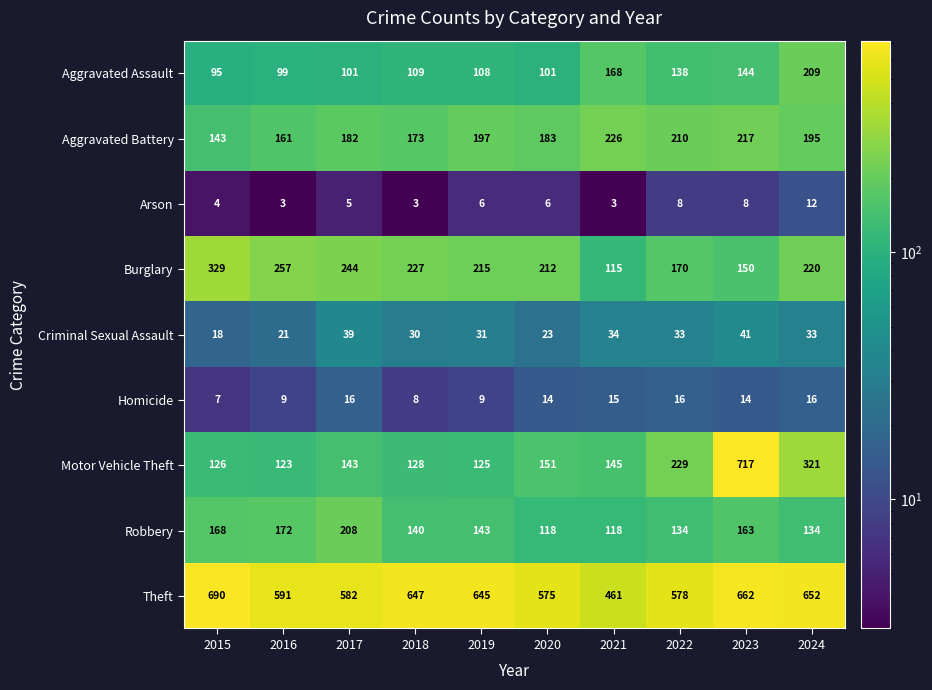

At how many categories does at least one series exceed 371?

10